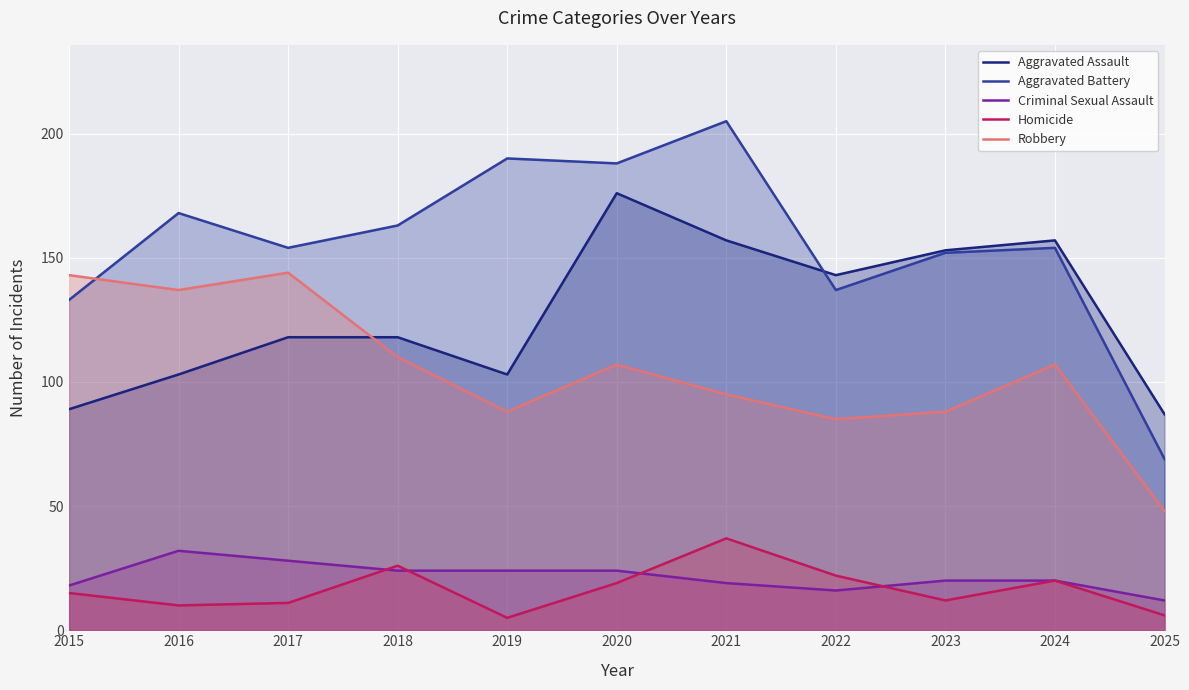

In Homicide, how many points are lower than both neighbors (excluding endpoints)?

3